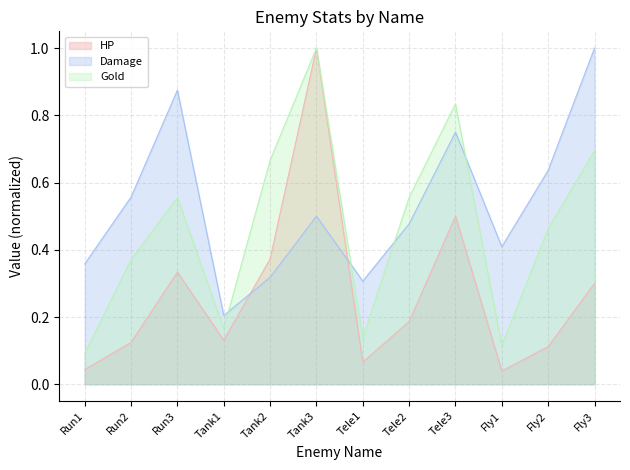

At Tank2, list the series in order from largest to smallest.

Gold, HP, Damage